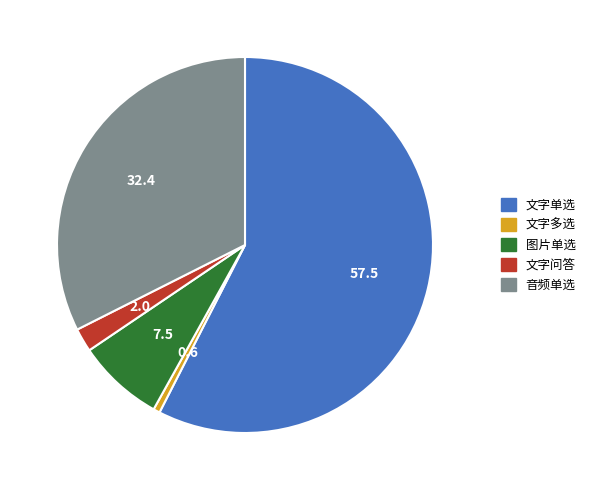

Count the number of slices in the pie.

5